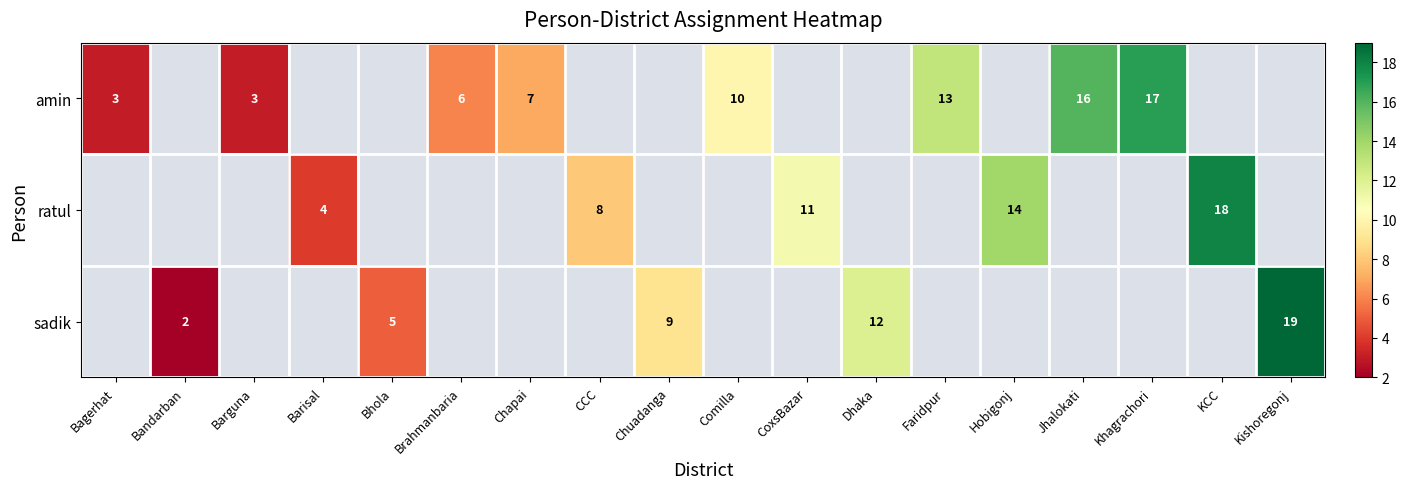

The amin series shows 4 at Chapai. True or false?

False